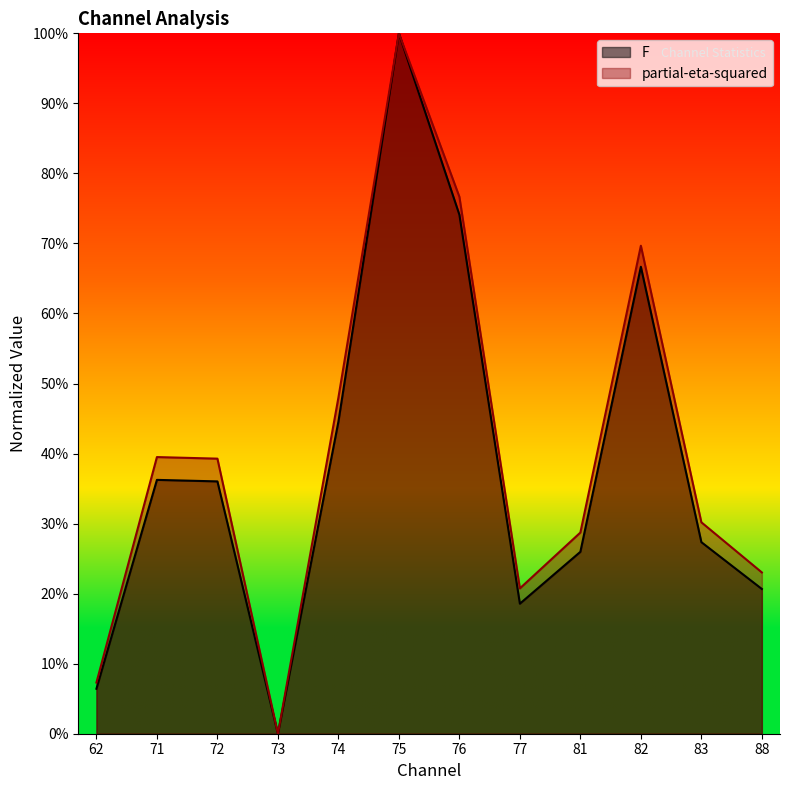

What is the sum of the F values at 62 and 77?

0.2